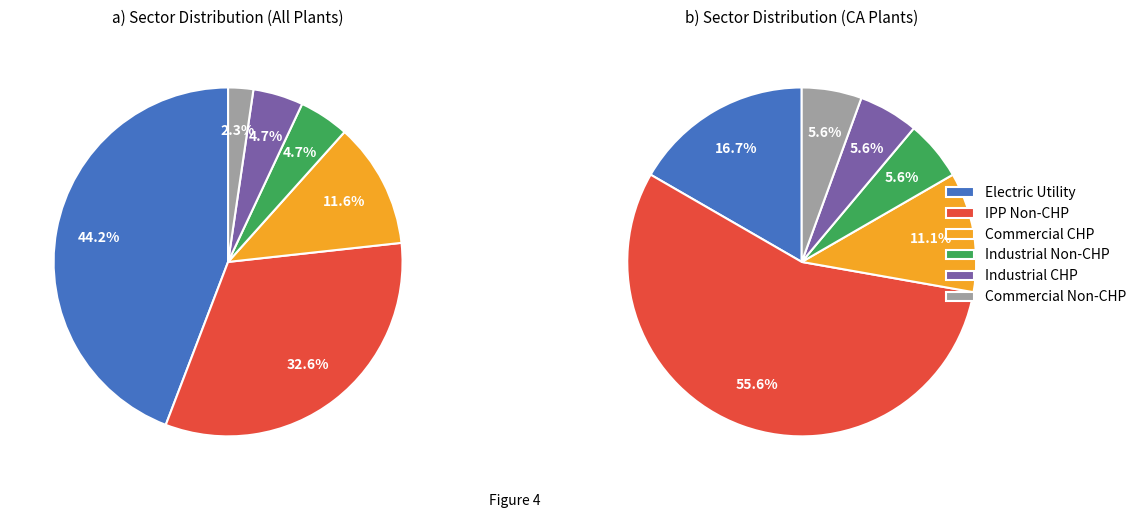

Count the number of slices in the pie.

6